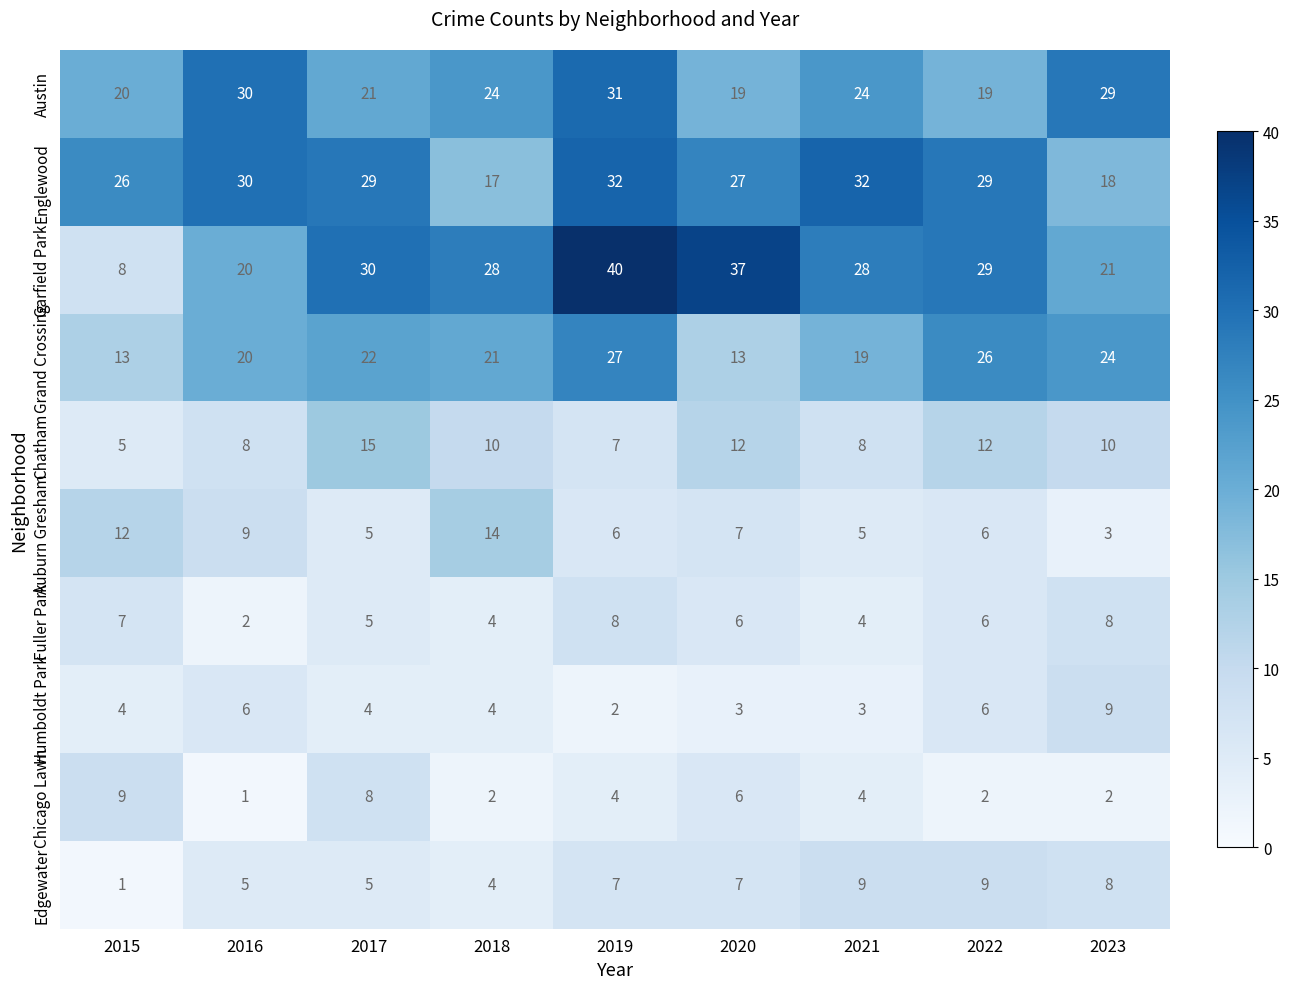

Count the number of categories in the chart.

9